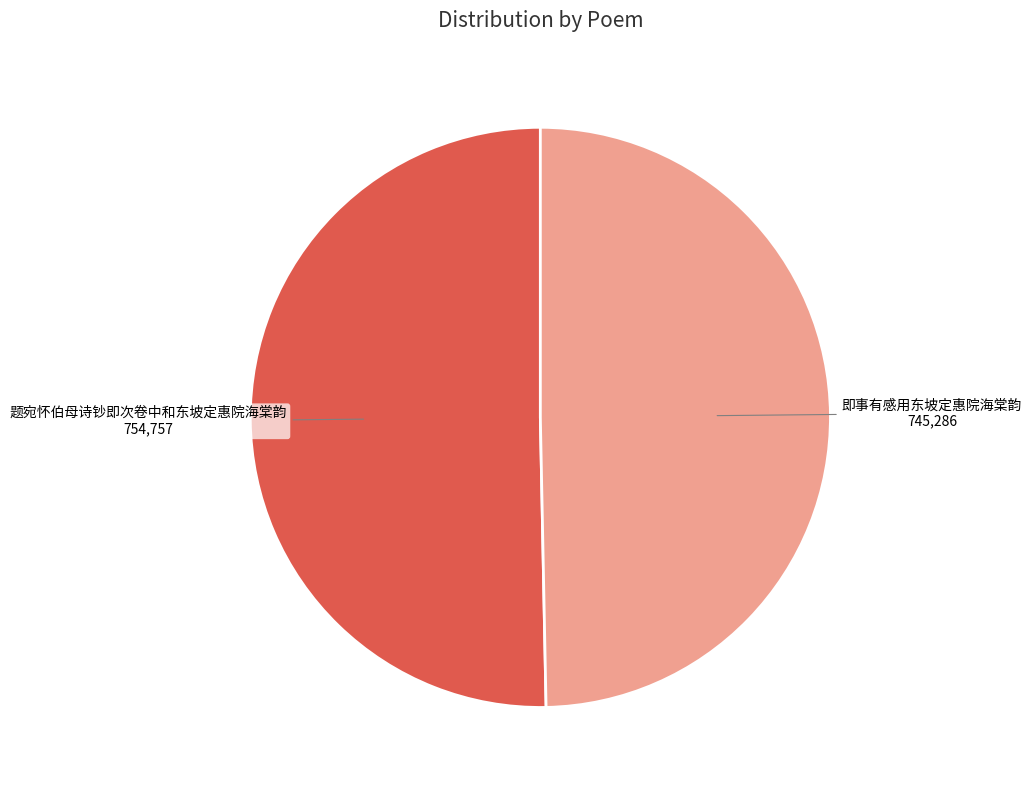

The 即事有感用东坡定惠院海棠韵 slice represents 50% of the pie. True or false?

True